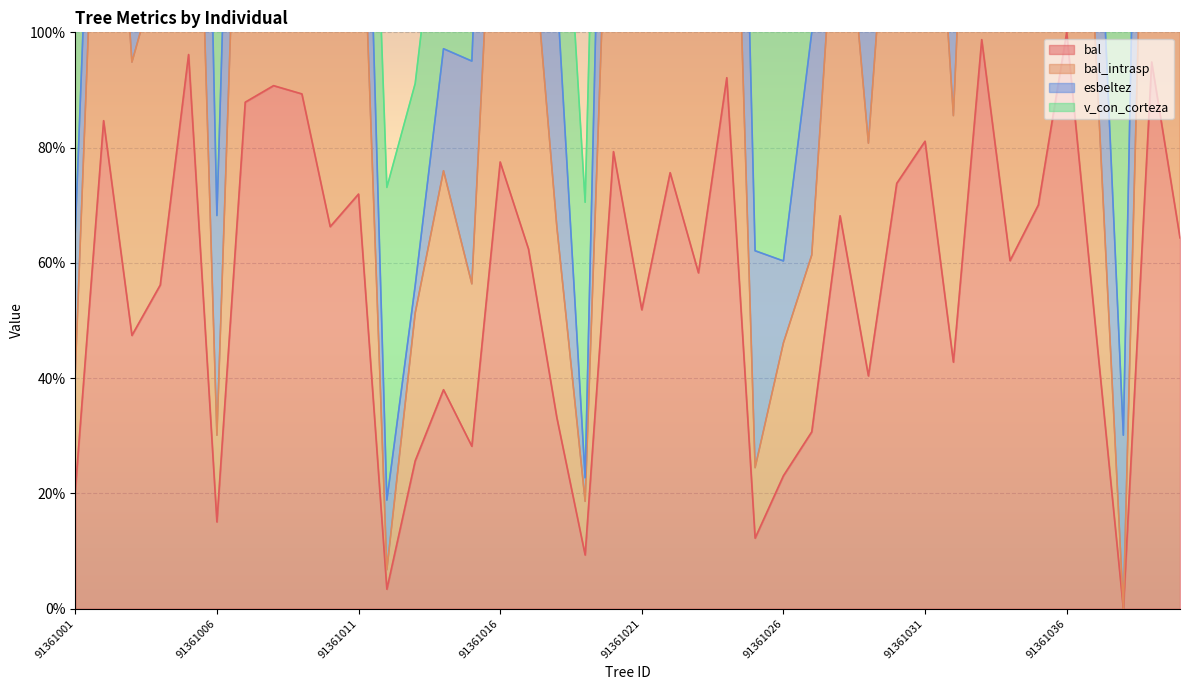

At which category does bal reach its first local peak?

91361002